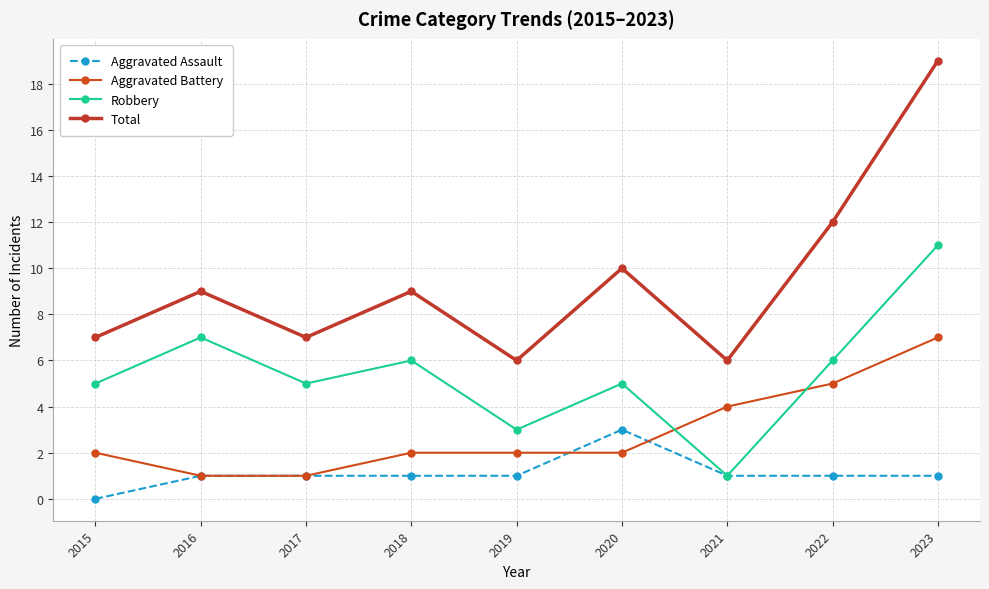

What is the average value of the Robbery series?

5